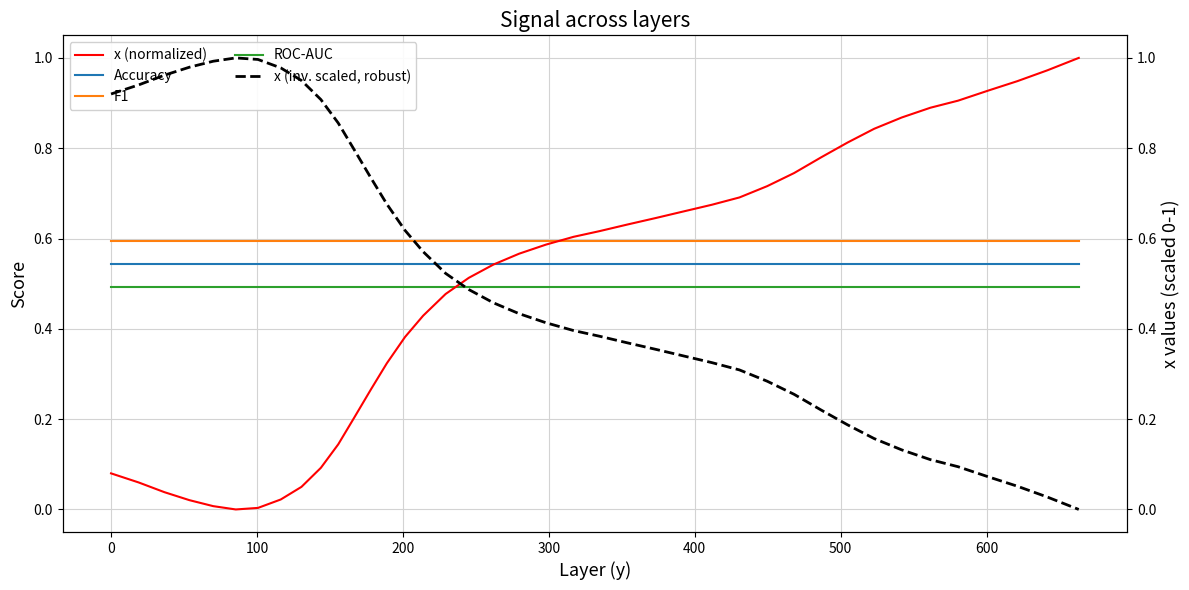

Which series has the largest range (max minus min)?

x (normalized)